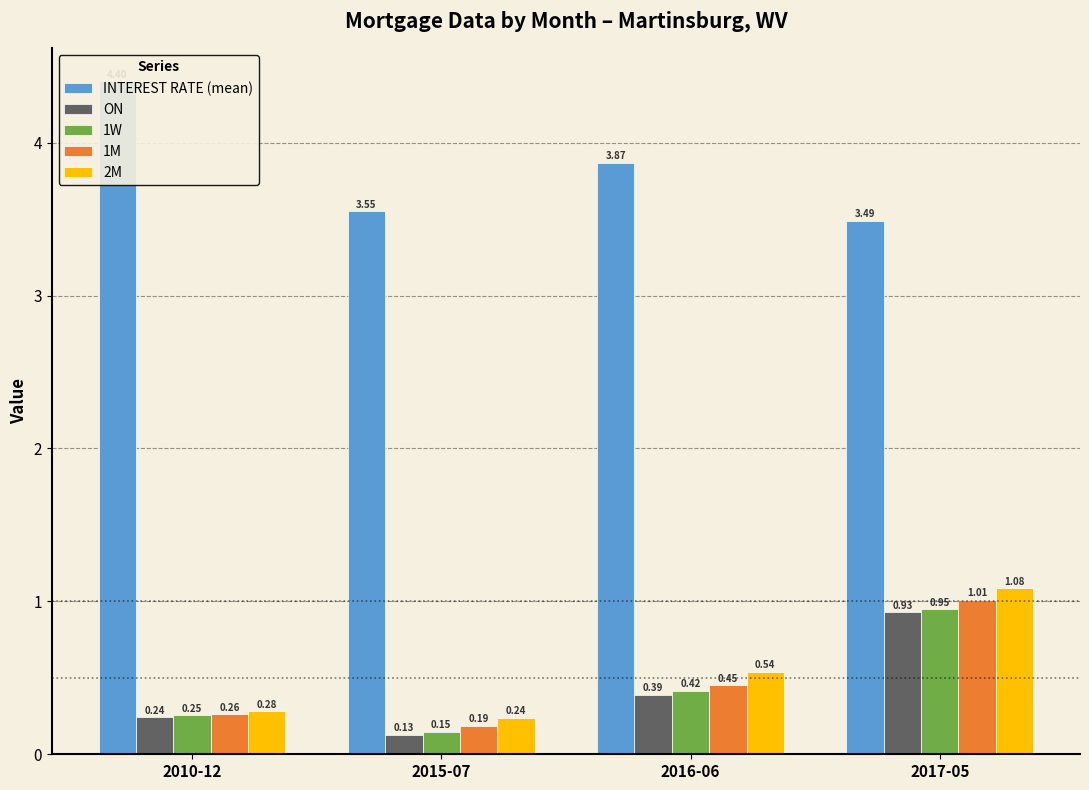

Reading left to right, extract all data points from this chart.

INTEREST RATE (mean): 4.4	3.5	3.9	3.5
ON: 0.2	0.1	0.4	0.9
1W: 0.3	0.1	0.4	0.9
1M: 0.3	0.2	0.5	1.0
2M: 0.3	0.2	0.5	1.1